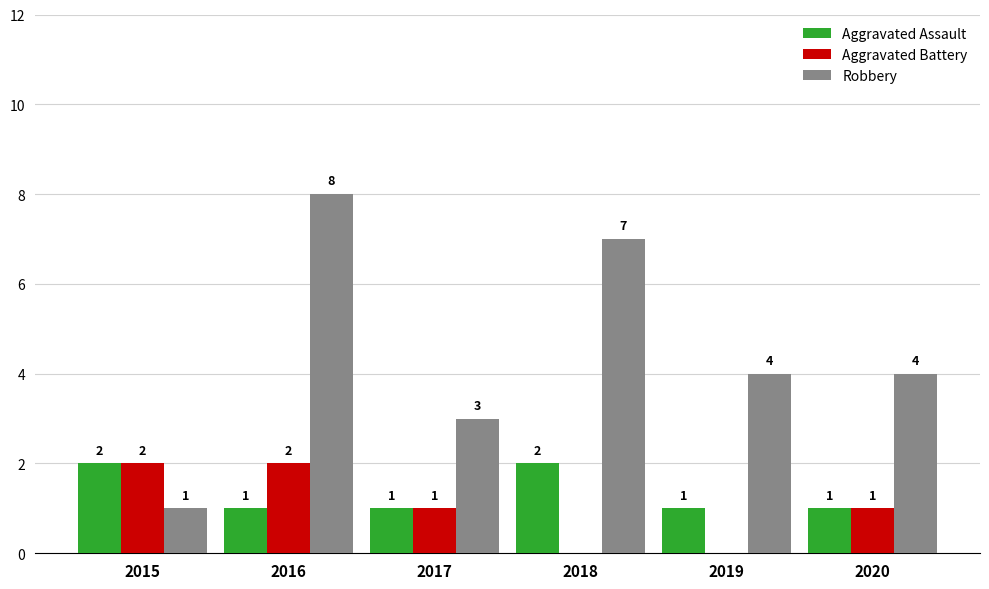

What are all the series names shown in the legend?

Aggravated Assault, Aggravated Battery, Robbery